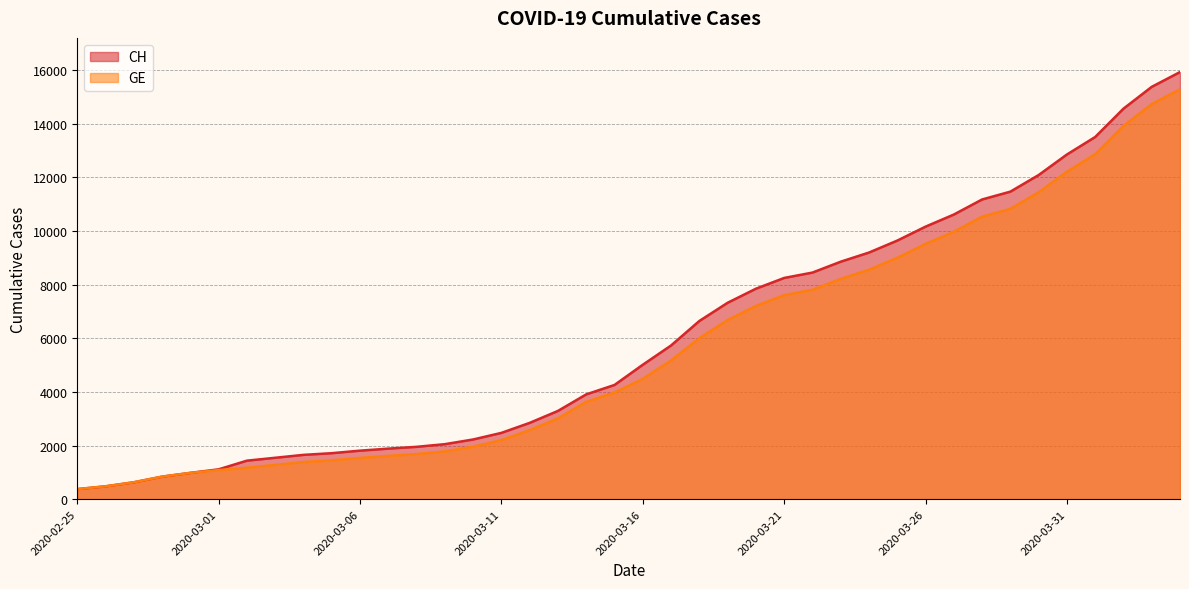

How many series are shown in this chart?

2